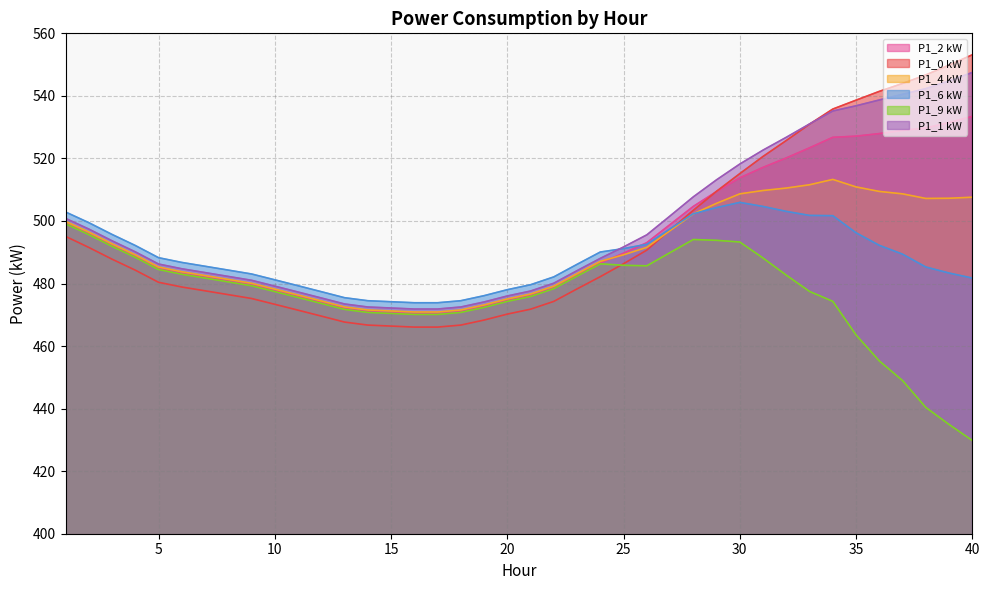

True or false: P1_4 kW has a value of 196.8 at 23.

False